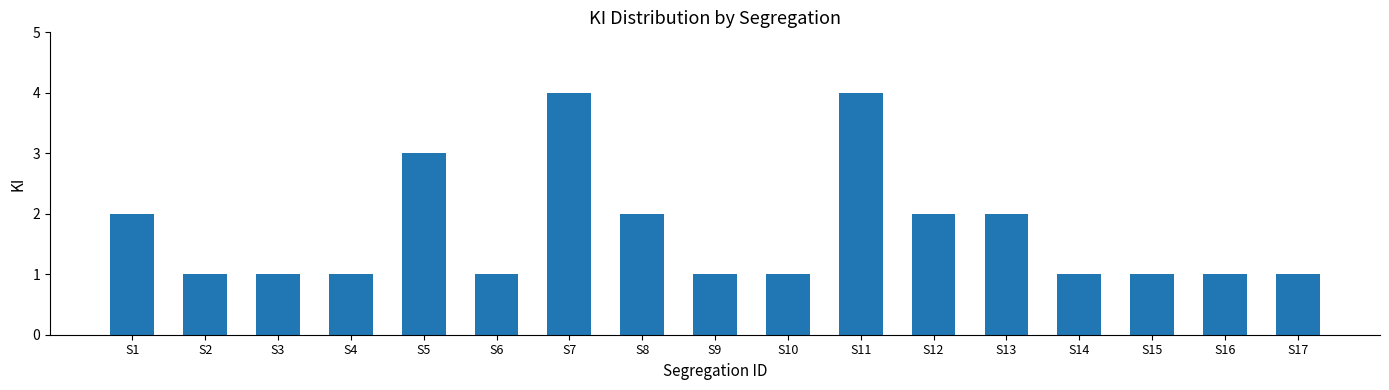

What is the sum of the values at S1 and S9?

3